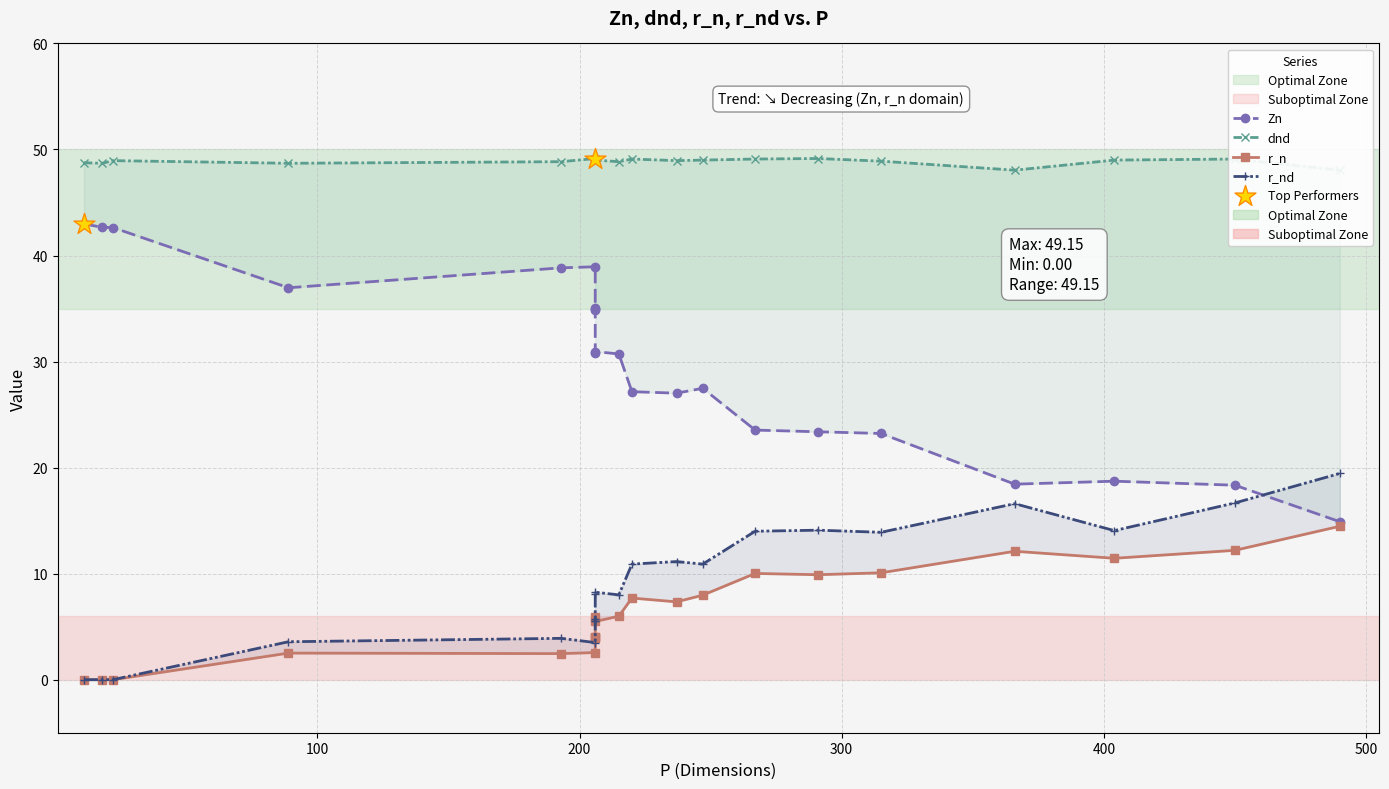

Which series has the widest spread of Y values?

Zn